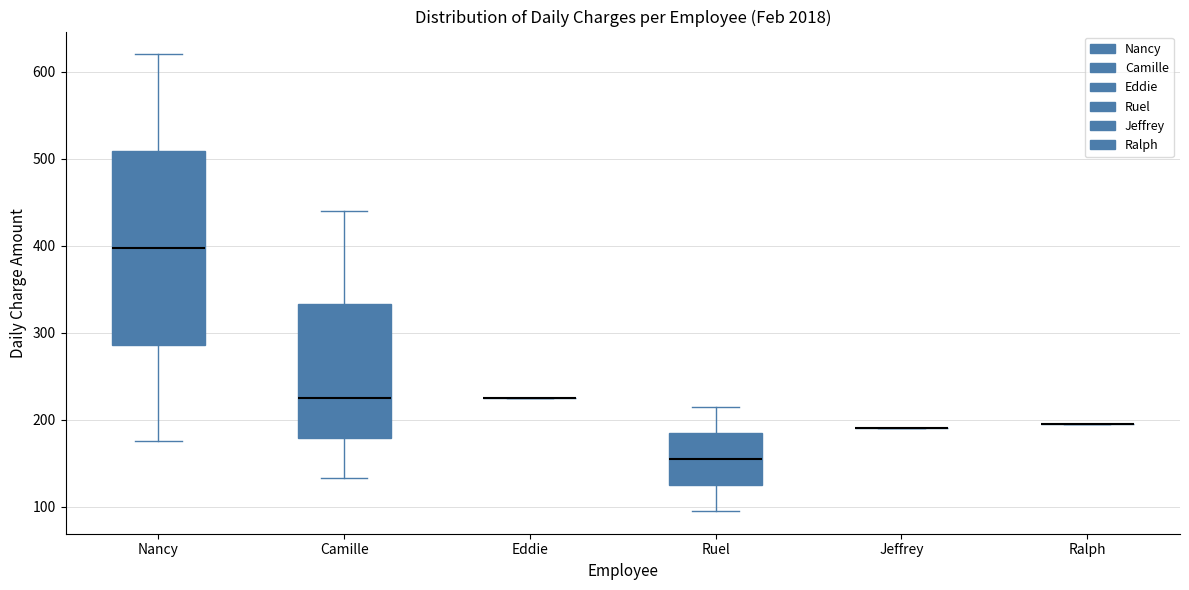

Comparing the boxes themselves (not the whiskers), which one is the tallest?

Nancy